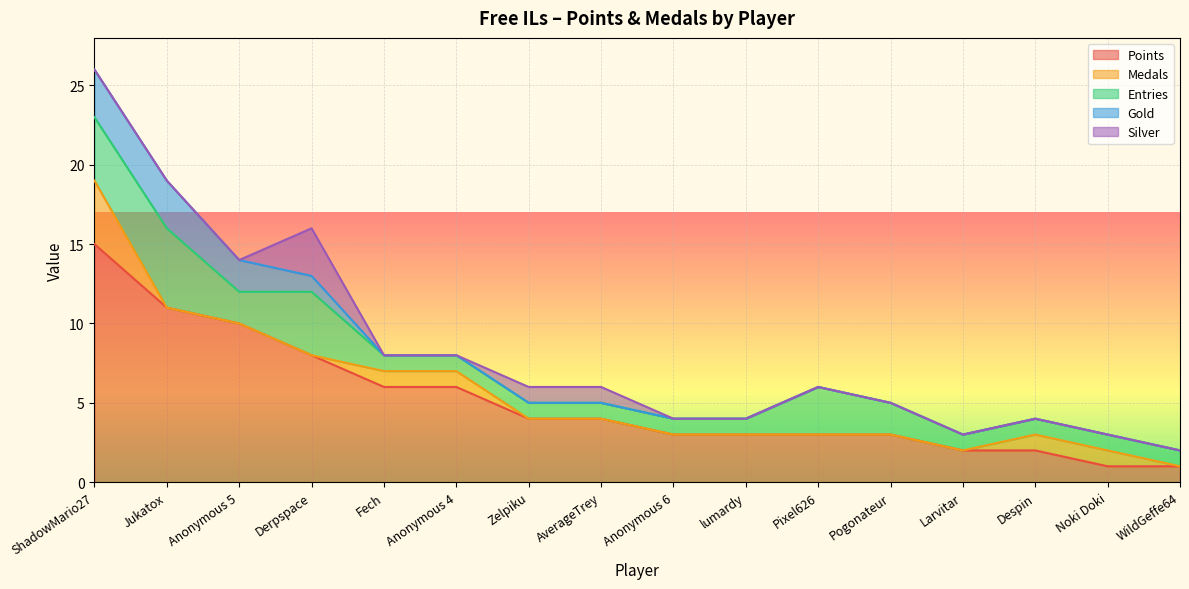

Reading left to right, transcribe all the data shown in this chart.

Points: 15	11	10	8	6	6	4	4	3	3	3	3	2	2	1	1
Medals: 4	0	0	0	1	1	0	0	0	0	0	0	0	1	1	0
Entries: 4	5	2	4	1	1	1	1	1	1	3	2	1	1	1	1
Gold: 3	3	2	1	0	0	0	0	0	0	0	0	0	0	0	0
Silver: 0	0	0	3	0	0	1	1	0	0	0	0	0	0	0	0